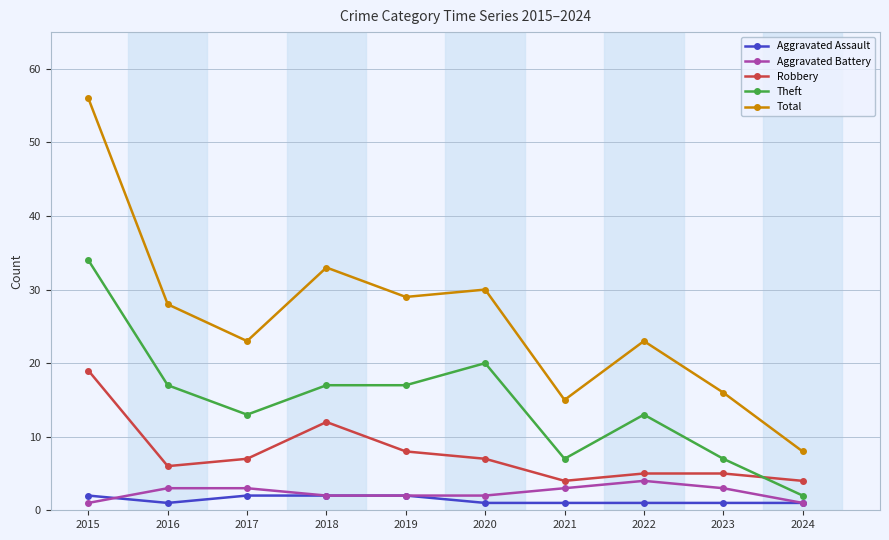

Read the Theft value at 2022, to the nearest 10.

10